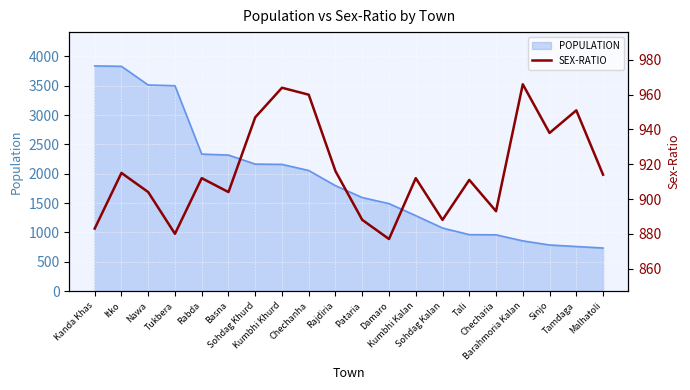

What is the value of the 16th point from the left?

893